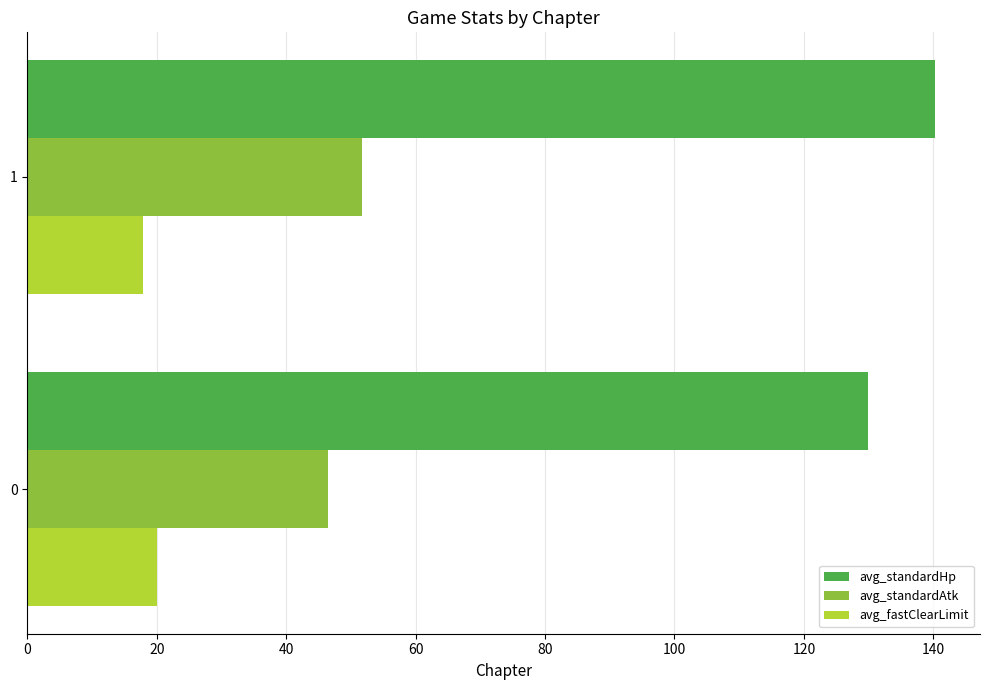

What is the difference between the highest and lowest values at 0?

109.9